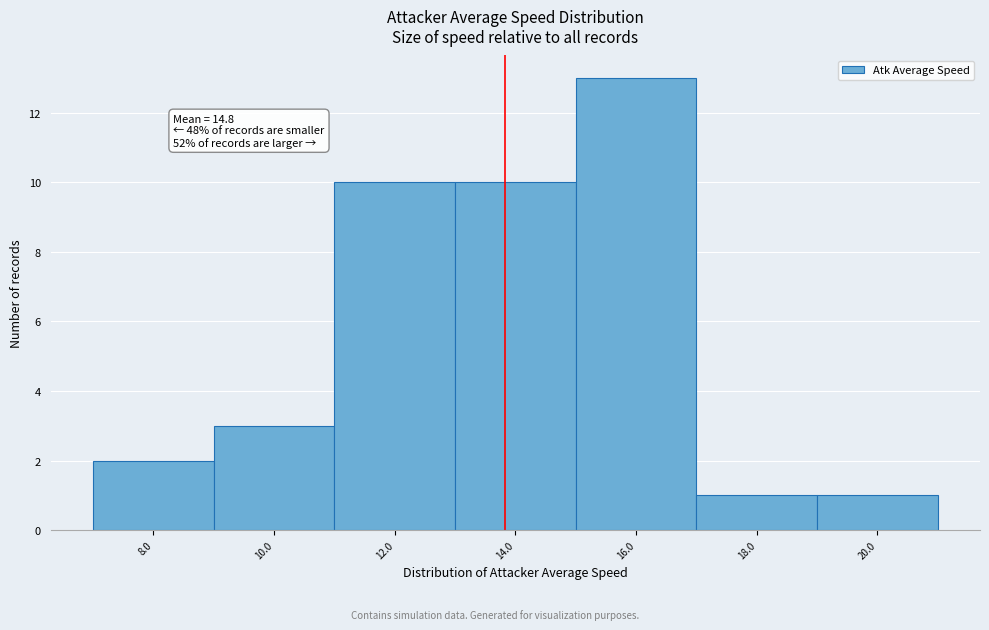

Reading left to right, extract all data points from this chart.

2	3	10	10	13	1	1